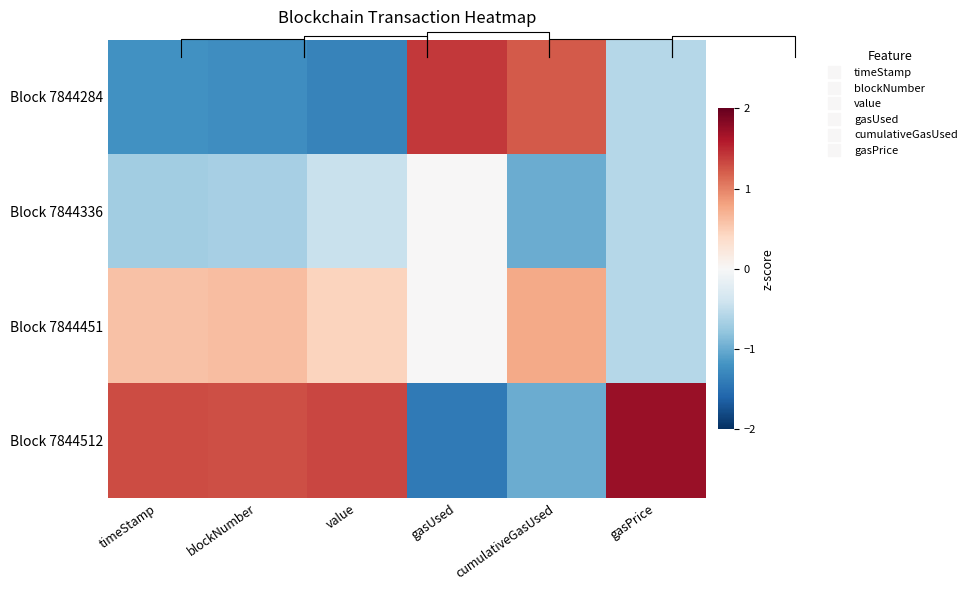

At which category is the sum across all series the highest?

gasUsed